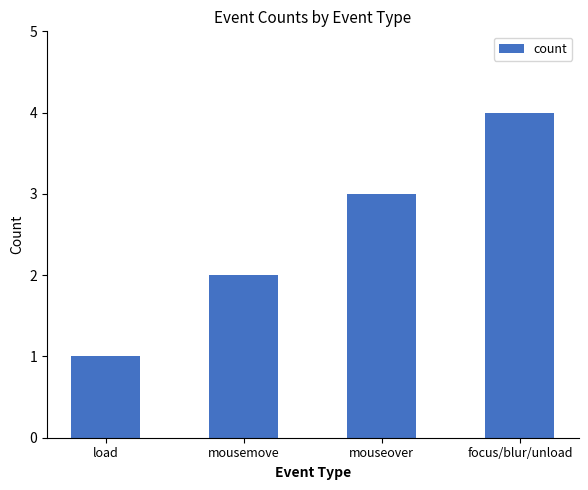

Are the bars grouped side by side (vs. stacked)?

No